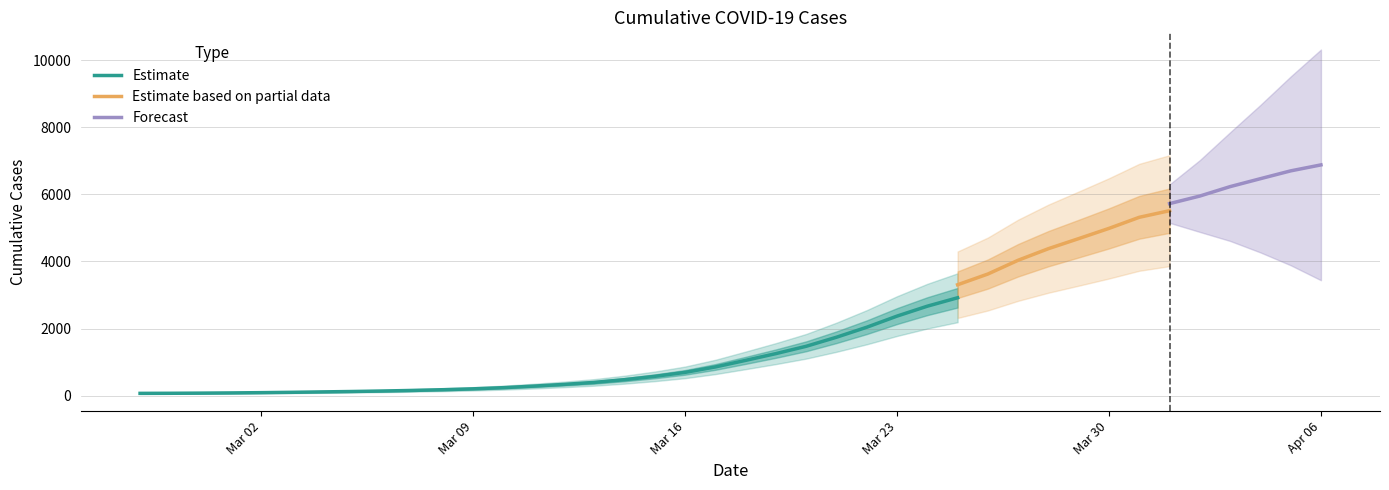

What is the smallest value displayed?

64